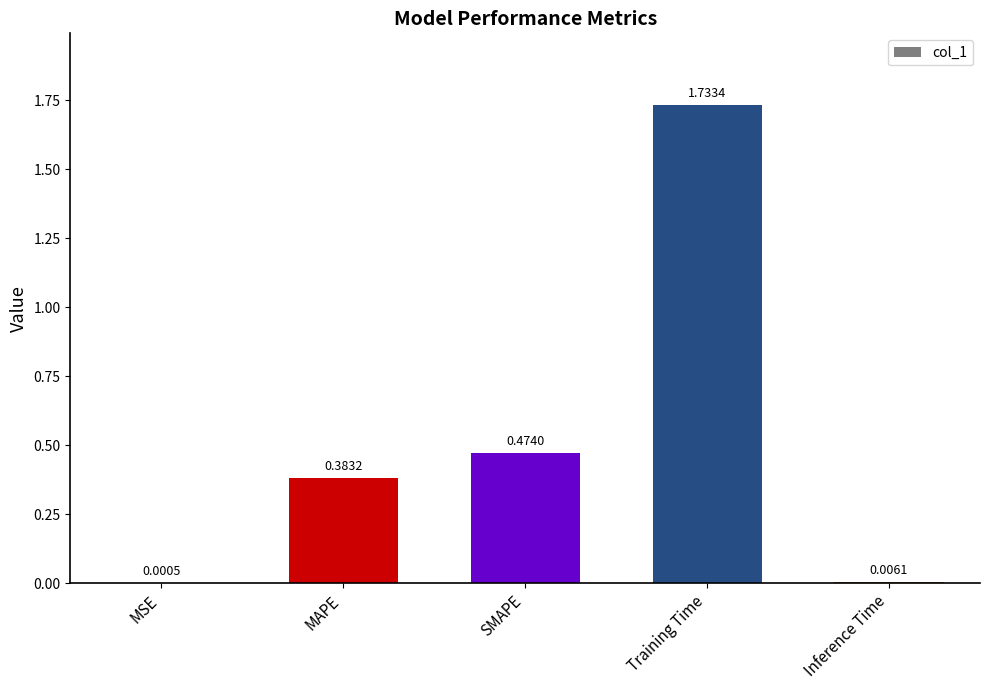

Between SMAPE and Inference Time, which is larger?

SMAPE